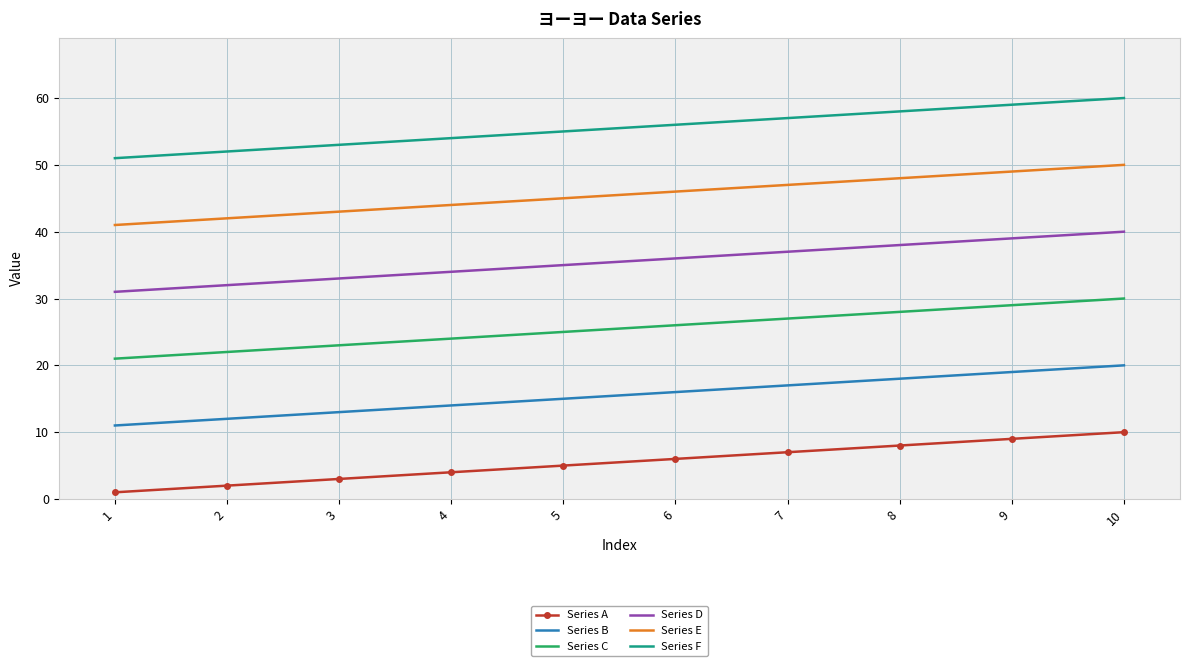

What is the highest value of the Series E series?

50